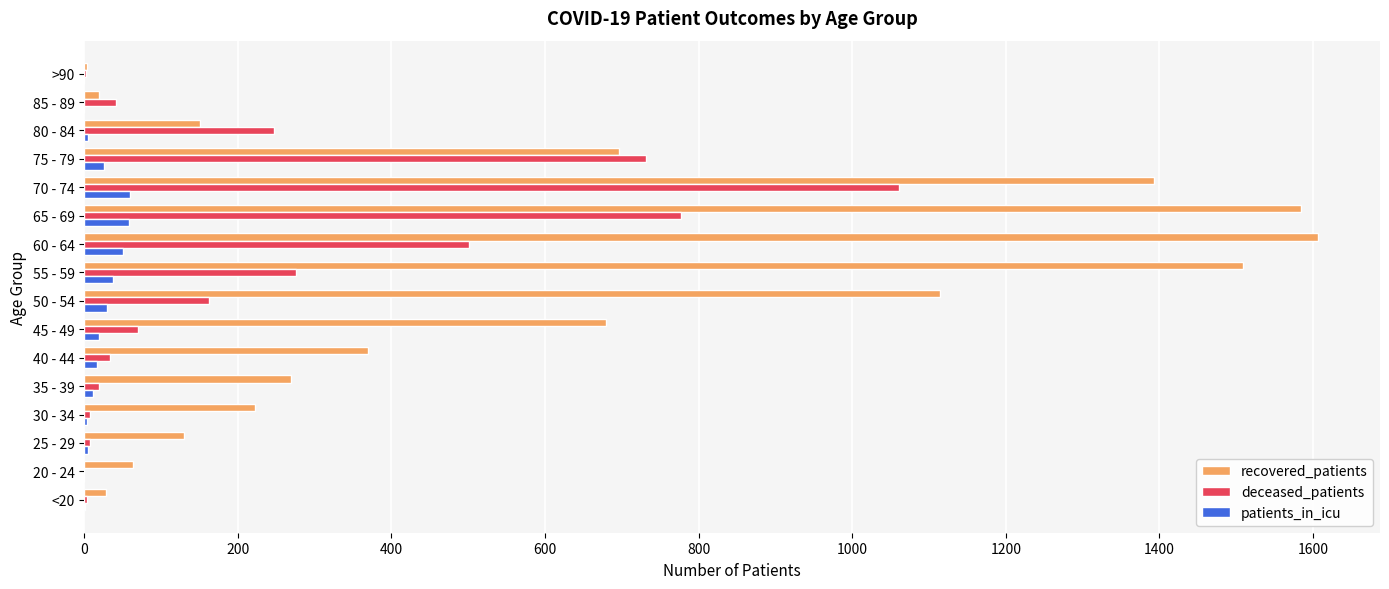

Which series has the largest total across all categories?

recovered_patients